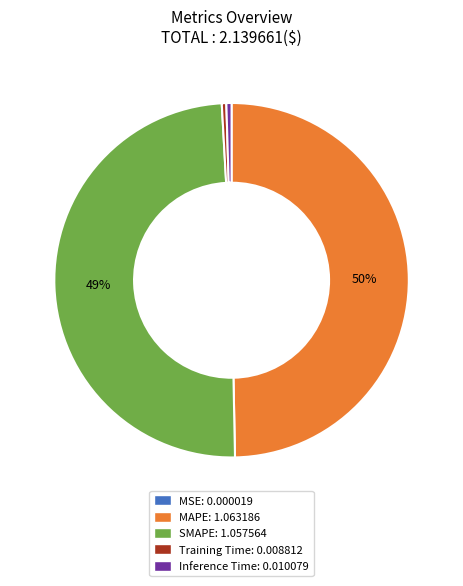

Is it true that Training Time: 0.008812 is 0% of the pie?

True